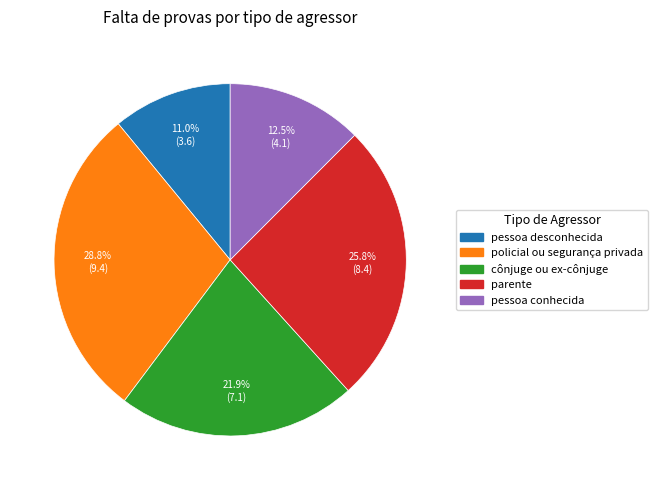

The policial ou segurança privada slice represents 29% of the pie. True or false?

True